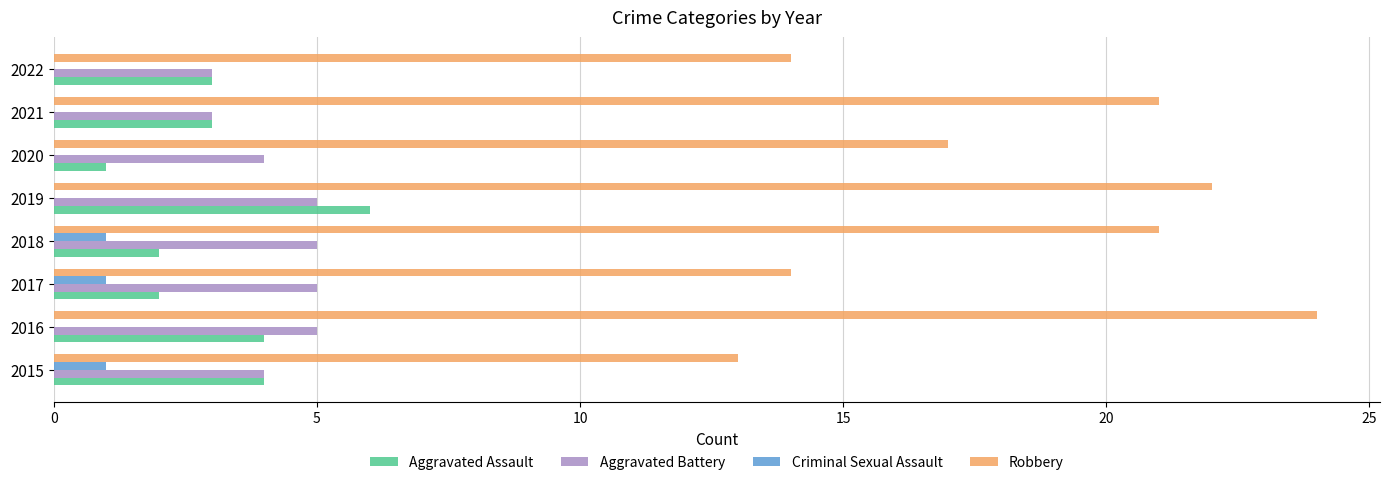

Is it true that Criminal Sexual Assault equals 0 at 2021?

True